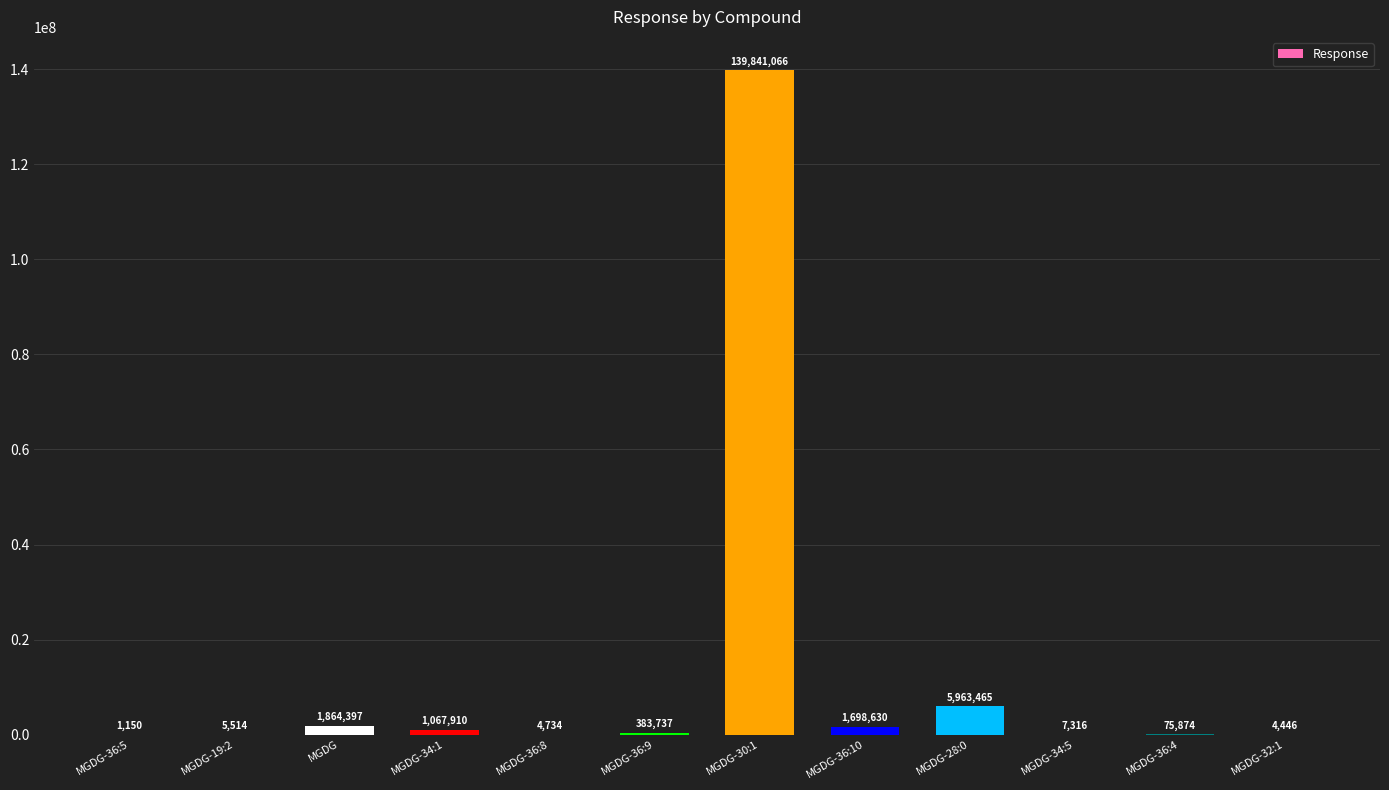

True or false: the data shows 1067910 at MGDG-34:1.

True